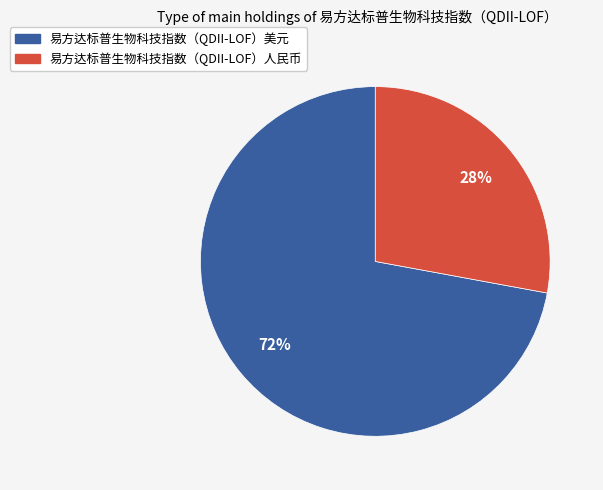

Rank the categories by value from lowest to highest.

易方达标普生物科技指数（QDII-LOF）人民币, 易方达标普生物科技指数（QDII-LOF）美元